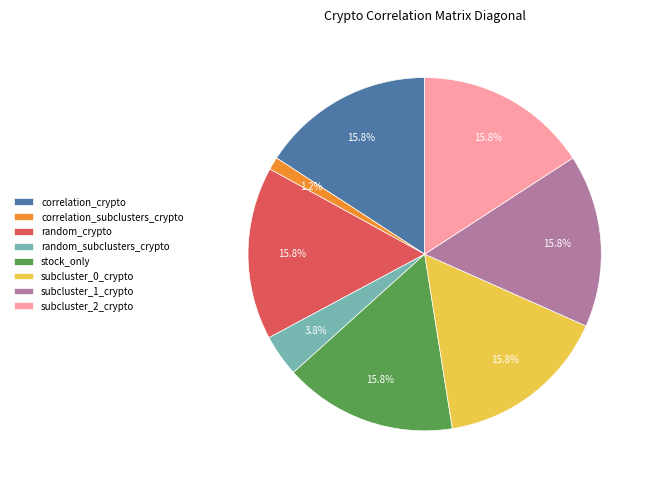

What percentage is NOT represented by correlation_subclusters_crypto?

98.8%